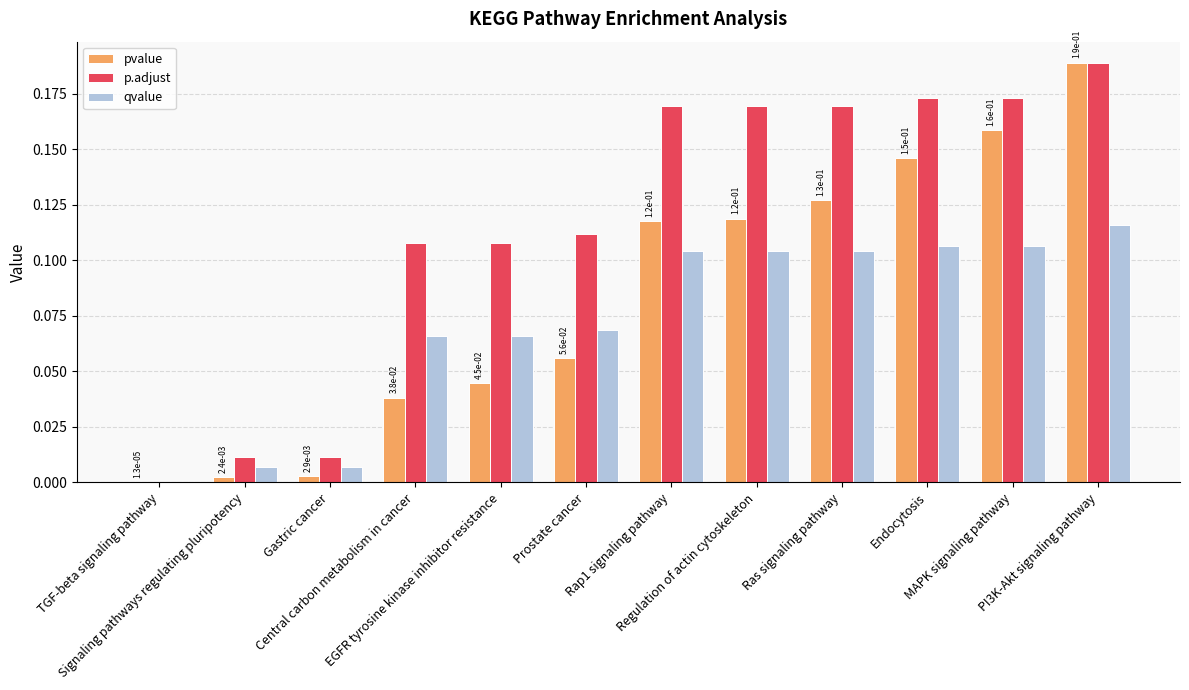

What is the sum of all qvalue values?

0.9